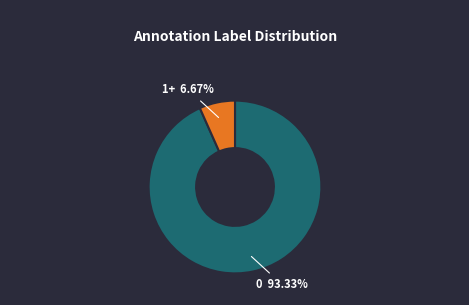

Count the number of slices in the pie.

2